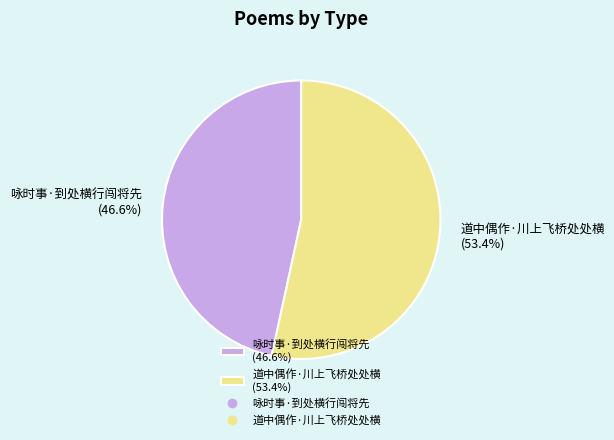

To the nearest percent, what is the difference between the largest and smallest slice percentages?

7%